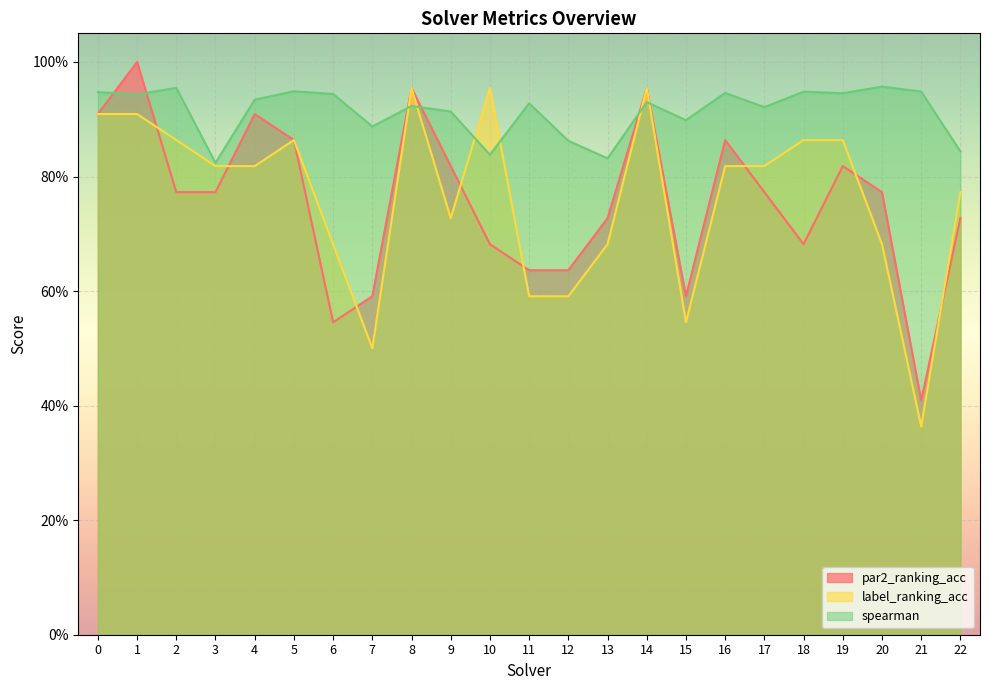

What is the value of the spearman point at the 23rd from the left?

0.8